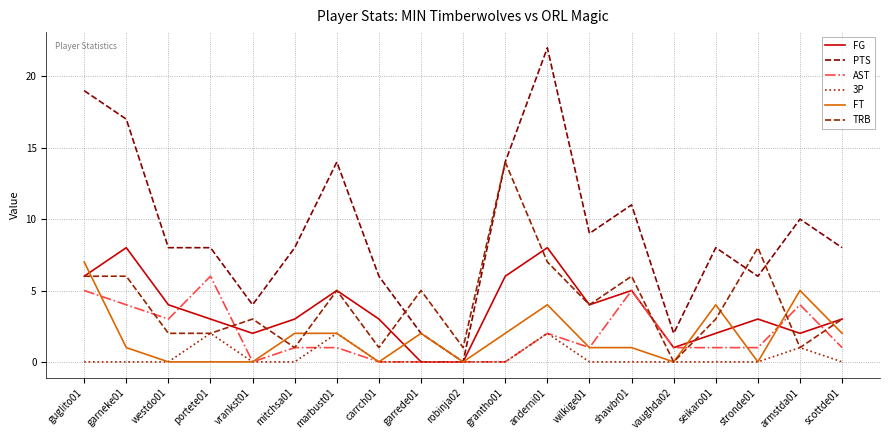

What position from the right is armstda01?

2